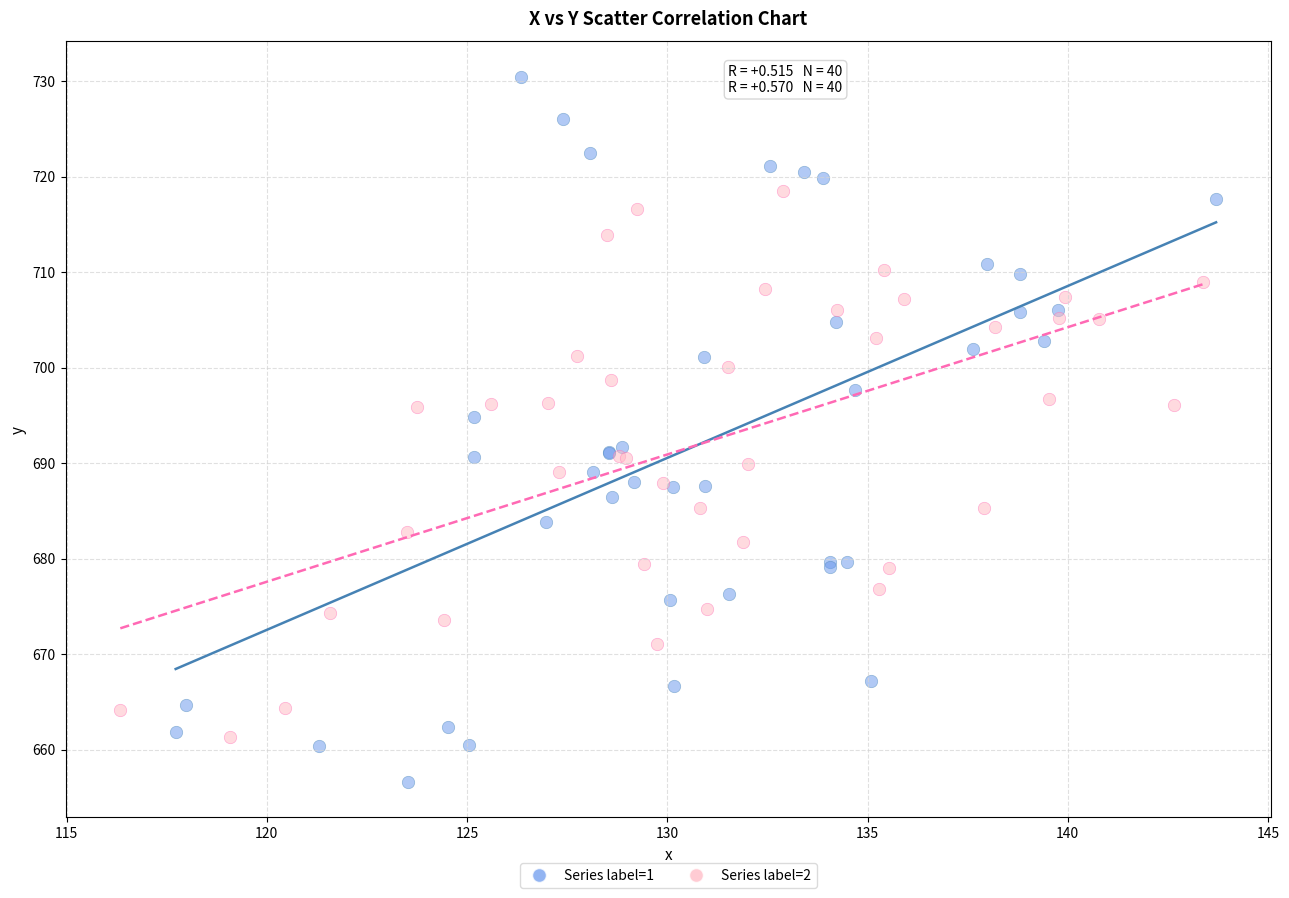

Which series has the largest Y range (max minus min)?

Series label=1